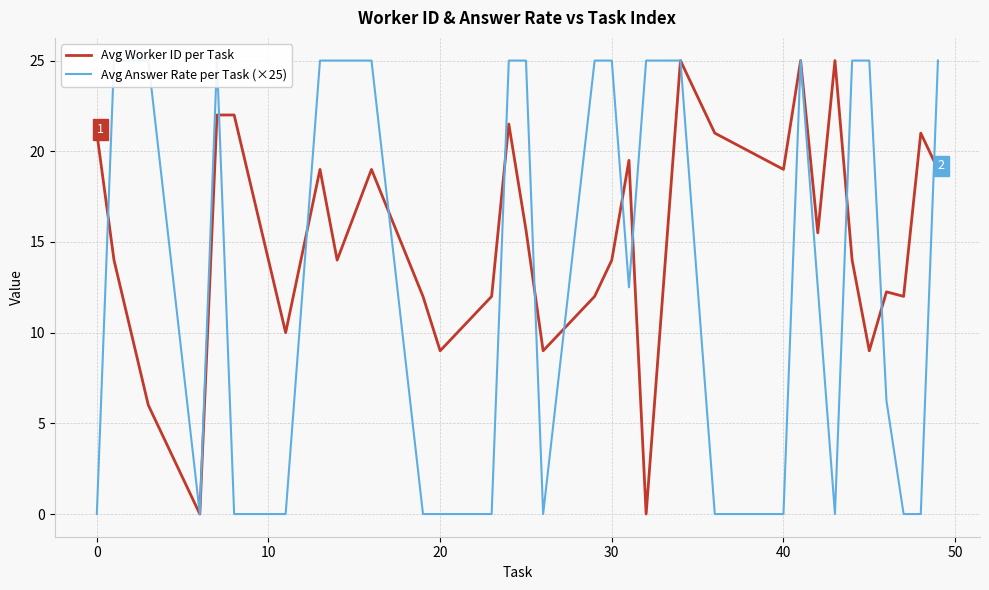

What is the sum of all Avg Answer Rate per Task (×25) values?

431.2